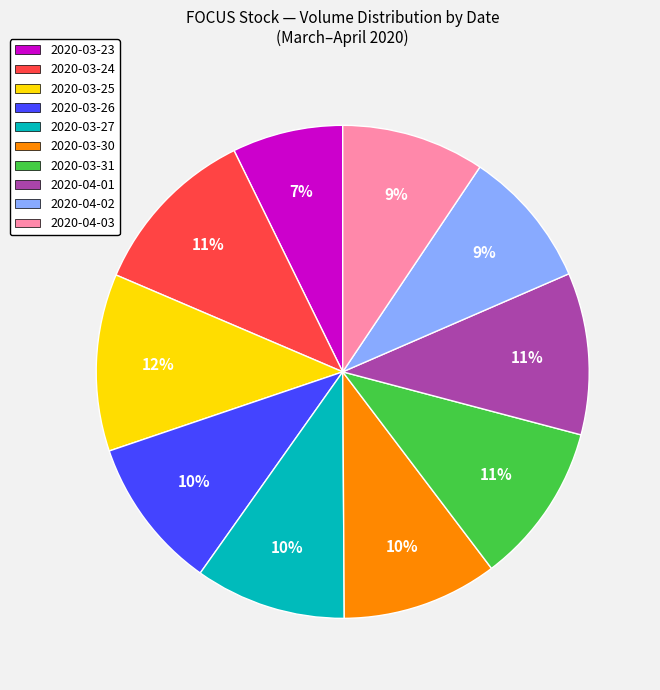

What is the smallest slice in the pie chart?

2020-03-23